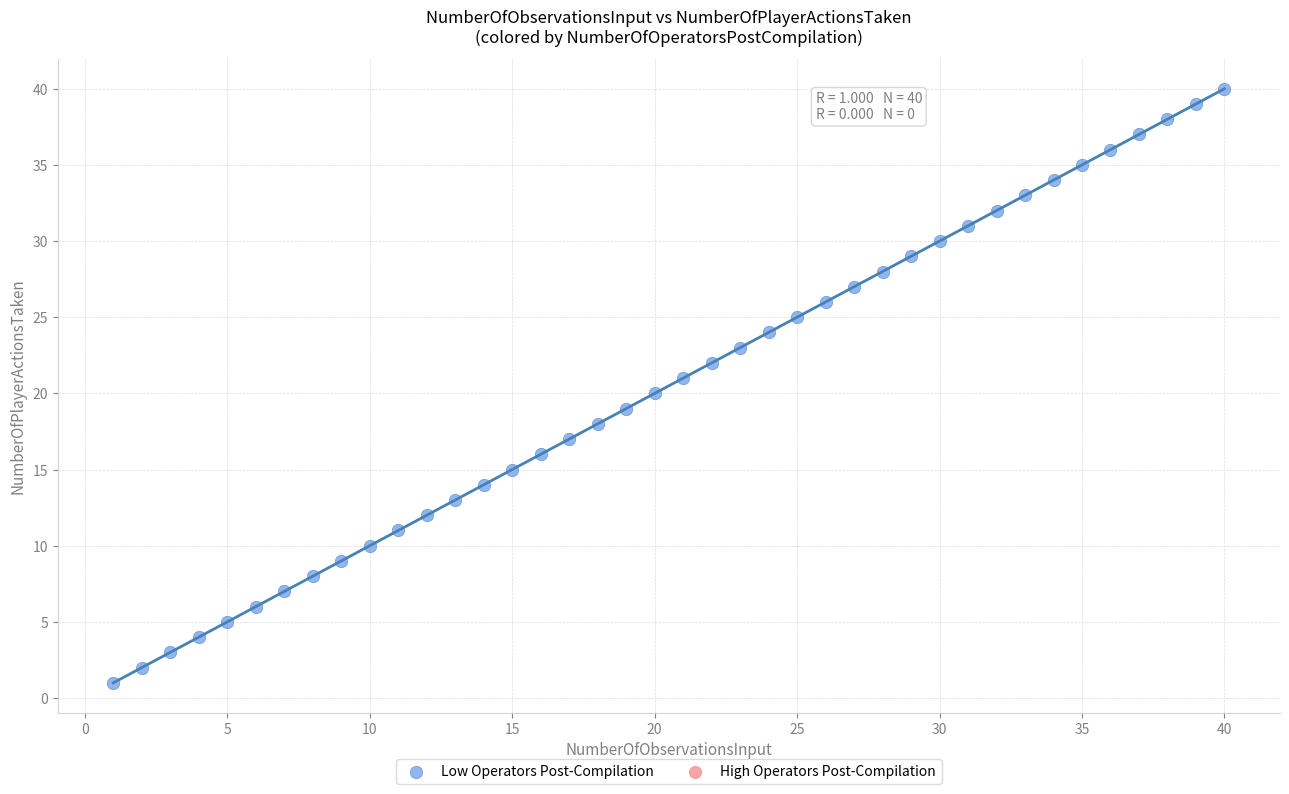

What is the range of Y values (max minus min)?

39